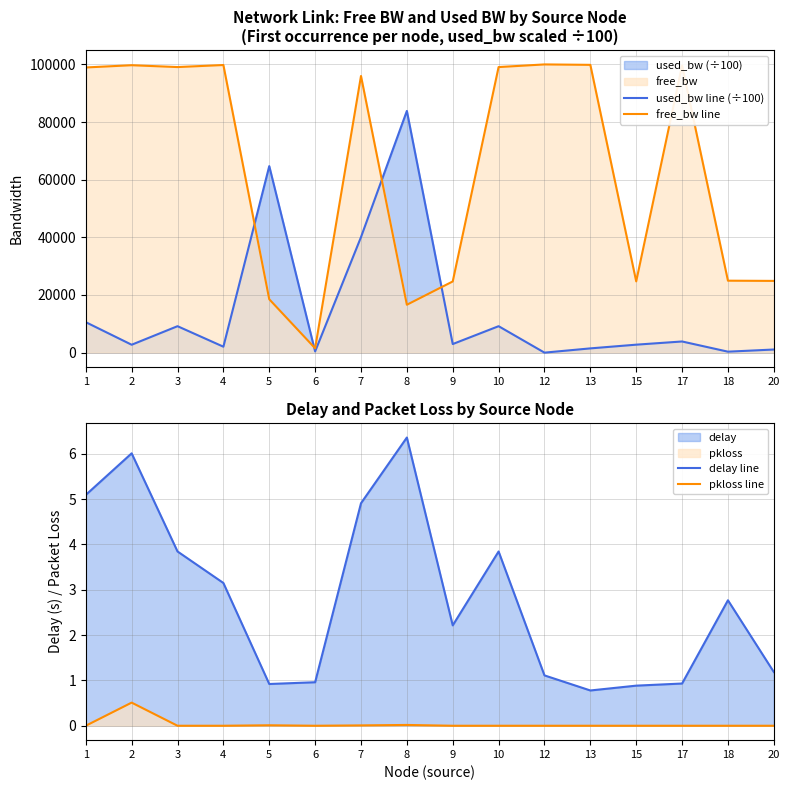

True or false: delay line has more than 0 interior local peaks.

True